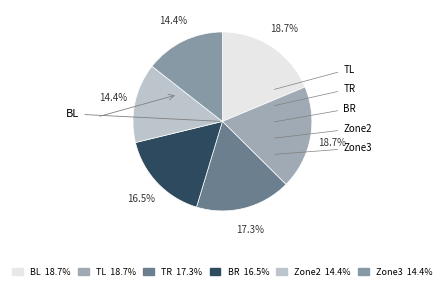

The TL slice represents 19% of the pie. True or false?

True